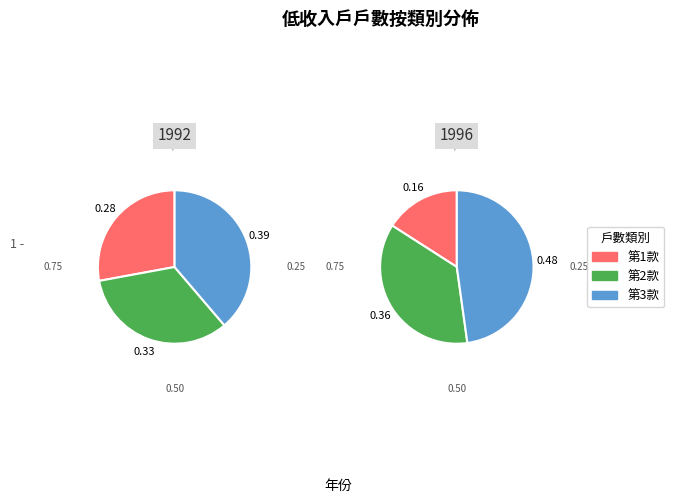

The 1993 slice represents 28% of the pie. True or false?

False